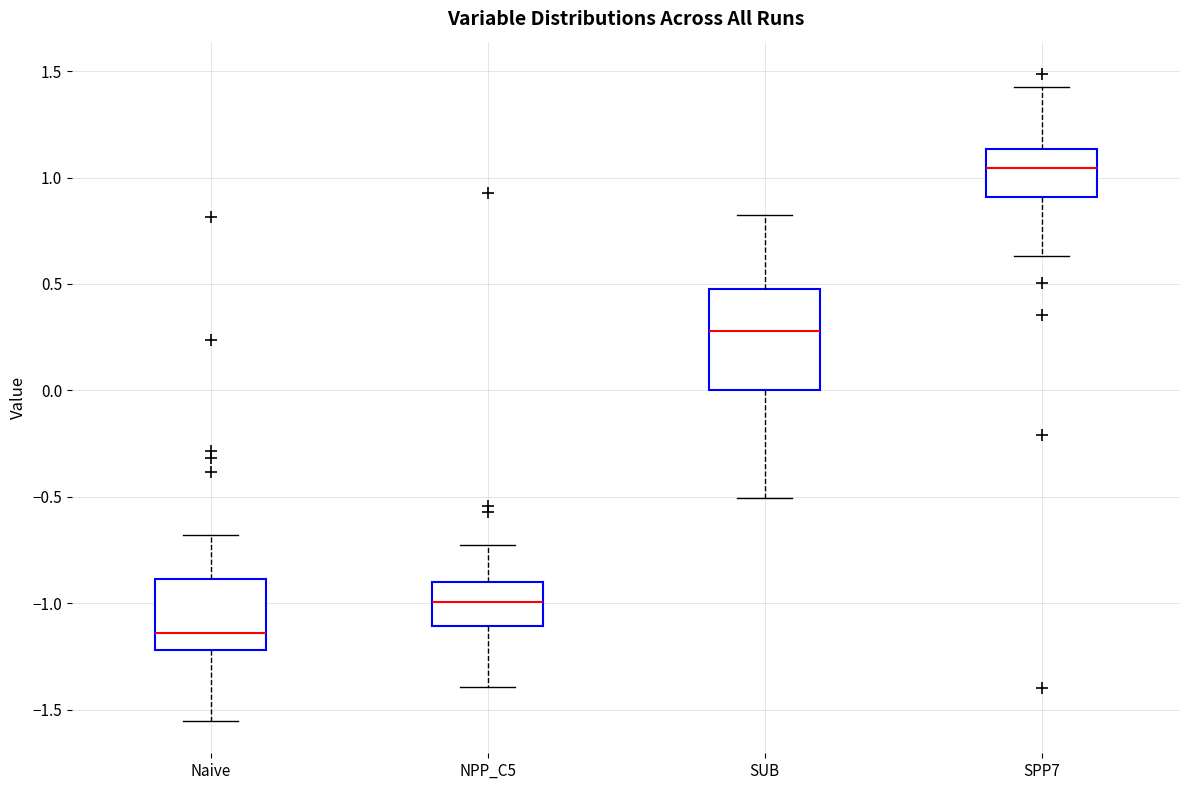

Reading left to right, read every box against the y-axis: the position of its median line, the range the box covers, and the ends of its whiskers. The values are not printed on the chart, so give them approximately, as read against the axis.

Naive: median -1.15, box -1.20 to -0.90, whiskers -1.55 to -0.70
NPP_C5: median -1.00, box -1.10 to -0.90, whiskers -1.40 to -0.75
SUB: median 0.30, box 0.00 to 0.50, whiskers -0.50 to 0.85
SPP7: median 1.05, box 0.90 to 1.15, whiskers 0.65 to 1.45